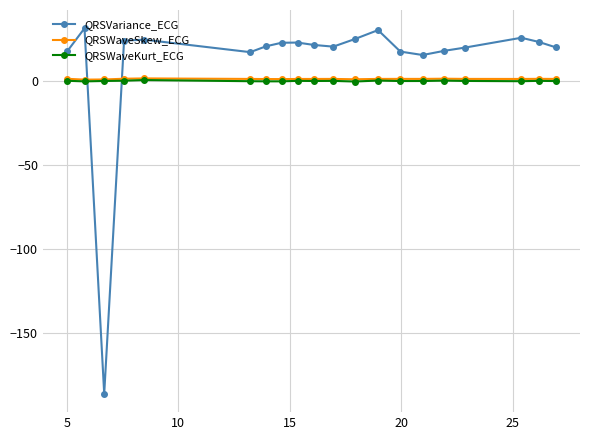

What are all the series names shown in the legend?

QRSVariance_ECG, QRSWaveSkew_ECG, QRSWaveKurt_ECG